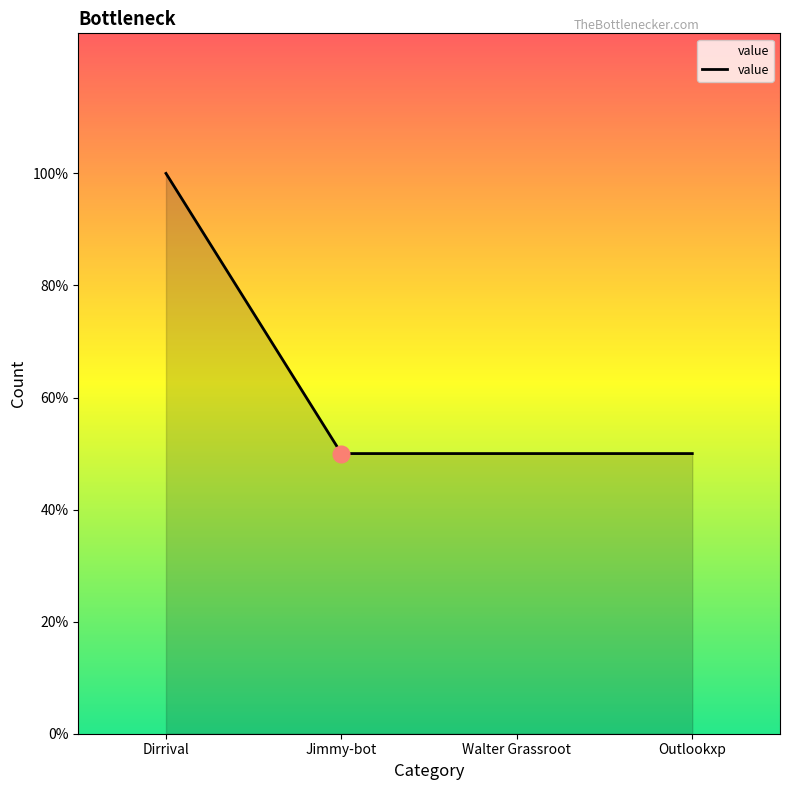

True or false: the data shows 1 at Outlookxp.

False